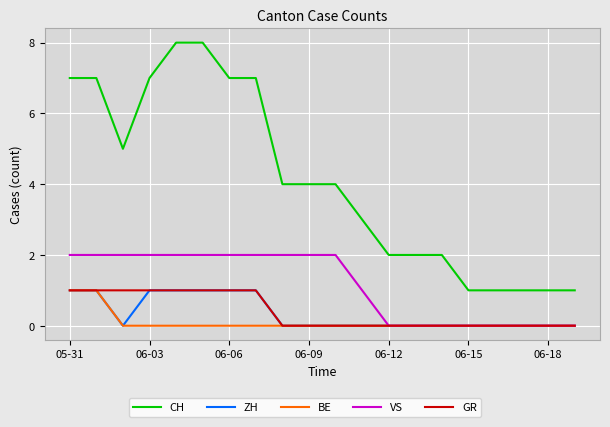

Which series has the largest total across all categories?

CH